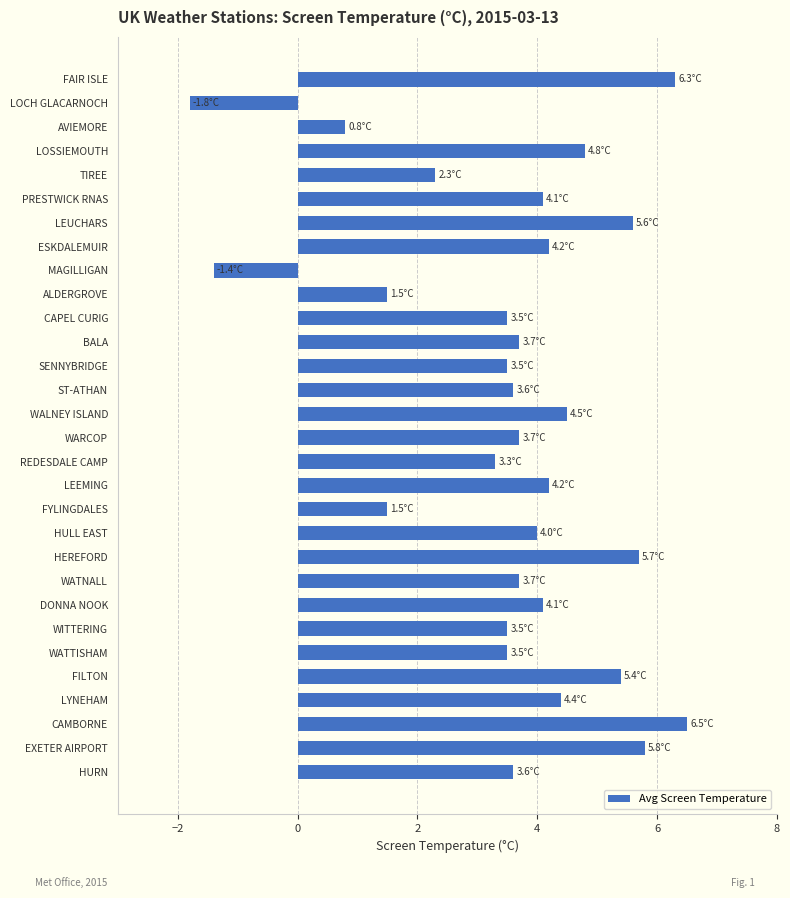

Which label corresponds to the largest value in the chart?

CAMBORNE